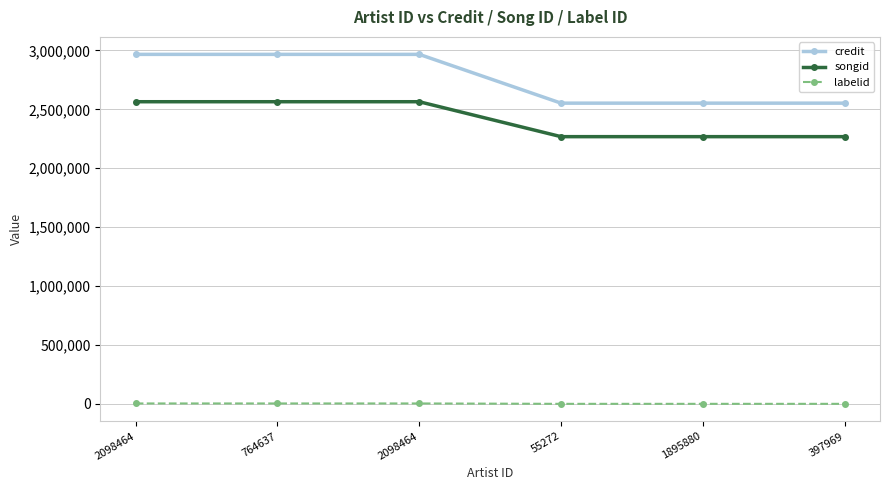

What are all the series names shown in the legend?

credit, songid, labelid